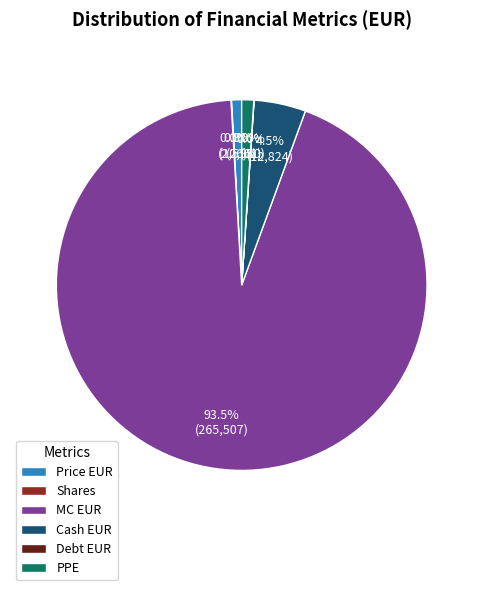

What portion of the pie excludes Cash EUR?

95.5%